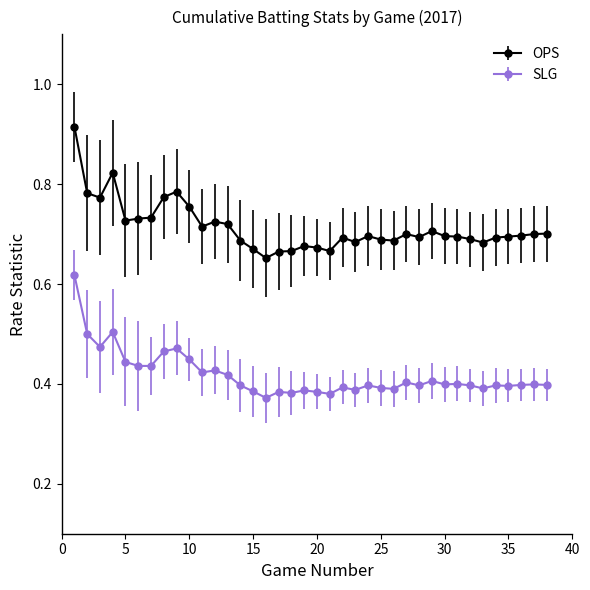

At how many categories does at least one series exceed 0?

38